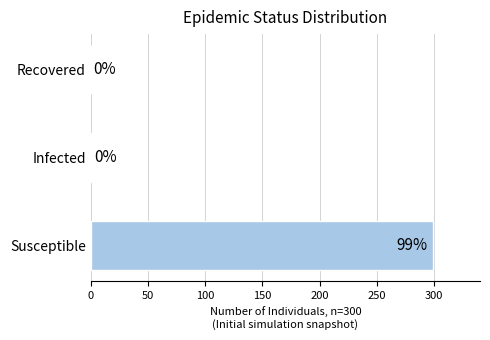

What is the change in value from Susceptible to Infected?

-298